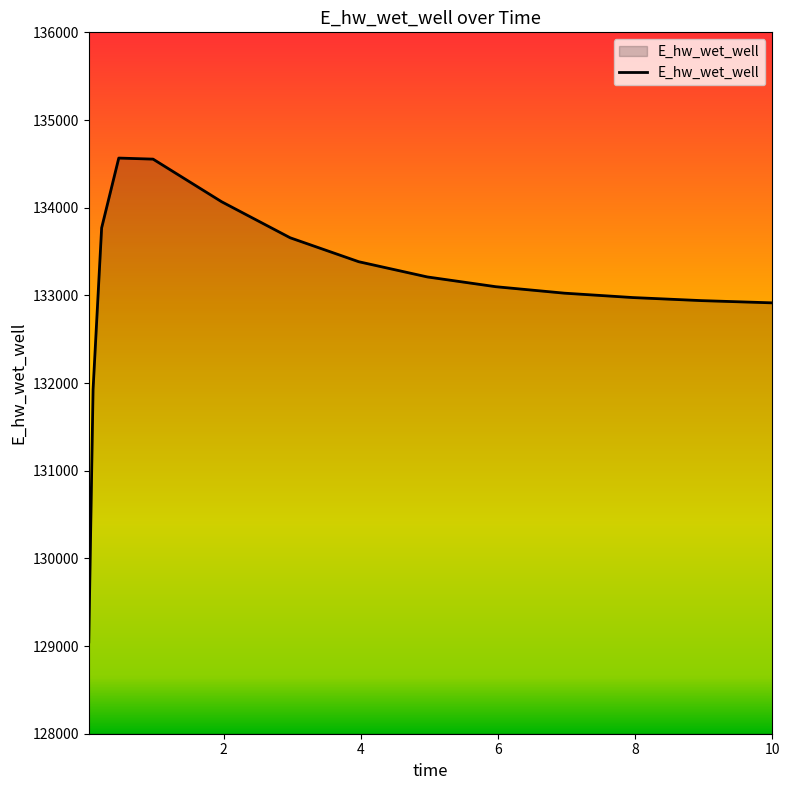

What is the greatest value displayed?

134565.9